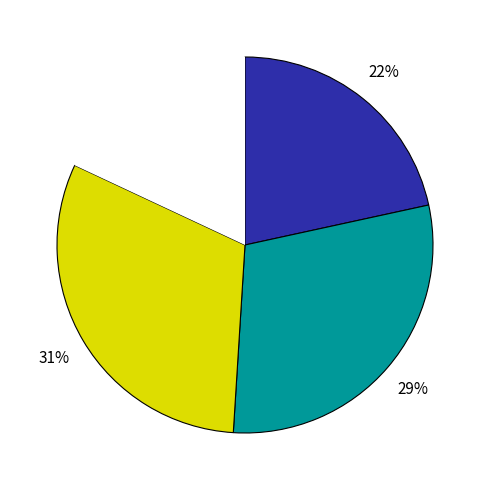

Is there a majority slice in this chart?

No